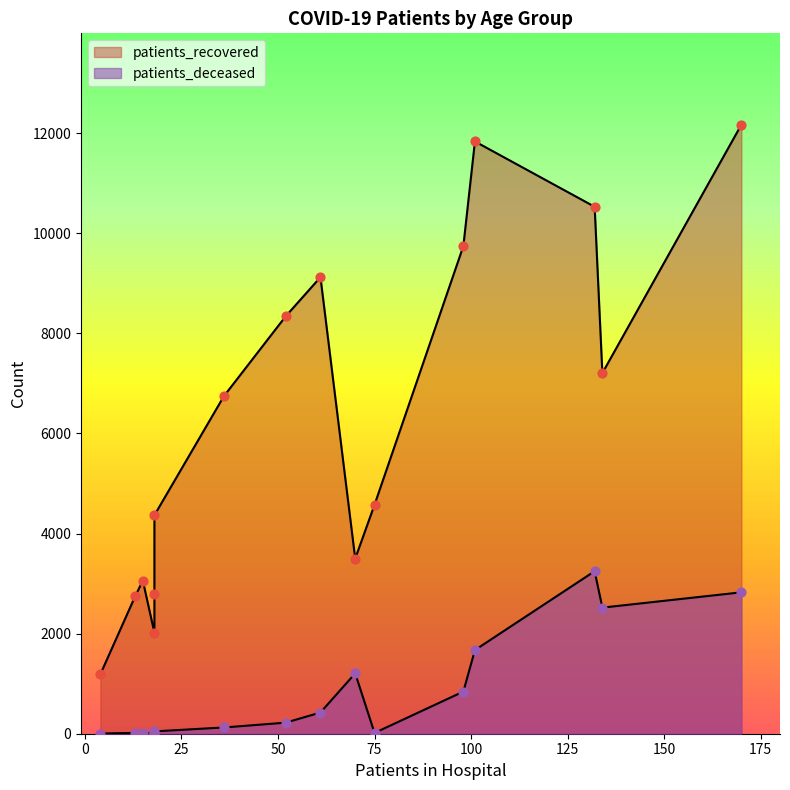

Which series contains the lowest Y value?

patients_deceased